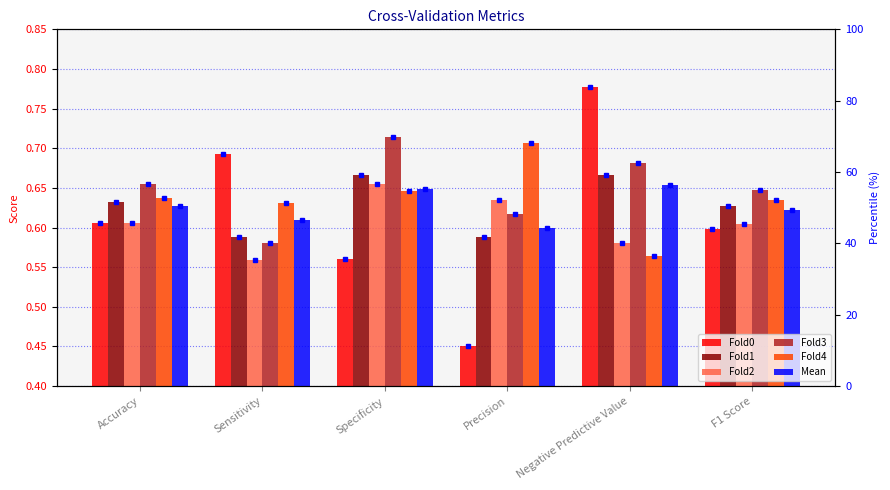

Reading left to right, list all the values displayed in this chart.

Fold0: 0.6	0.7	0.6	0.5	0.8	0.6
Fold1: 0.6	0.6	0.7	0.6	0.7	0.6
Fold2: 0.6	0.6	0.7	0.6	0.6	0.6
Fold3: 0.7	0.6	0.7	0.6	0.7	0.6
Fold4: 0.6	0.6	0.6	0.7	0.6	0.6
Mean: 0.6	0.6	0.6	0.6	0.7	0.6